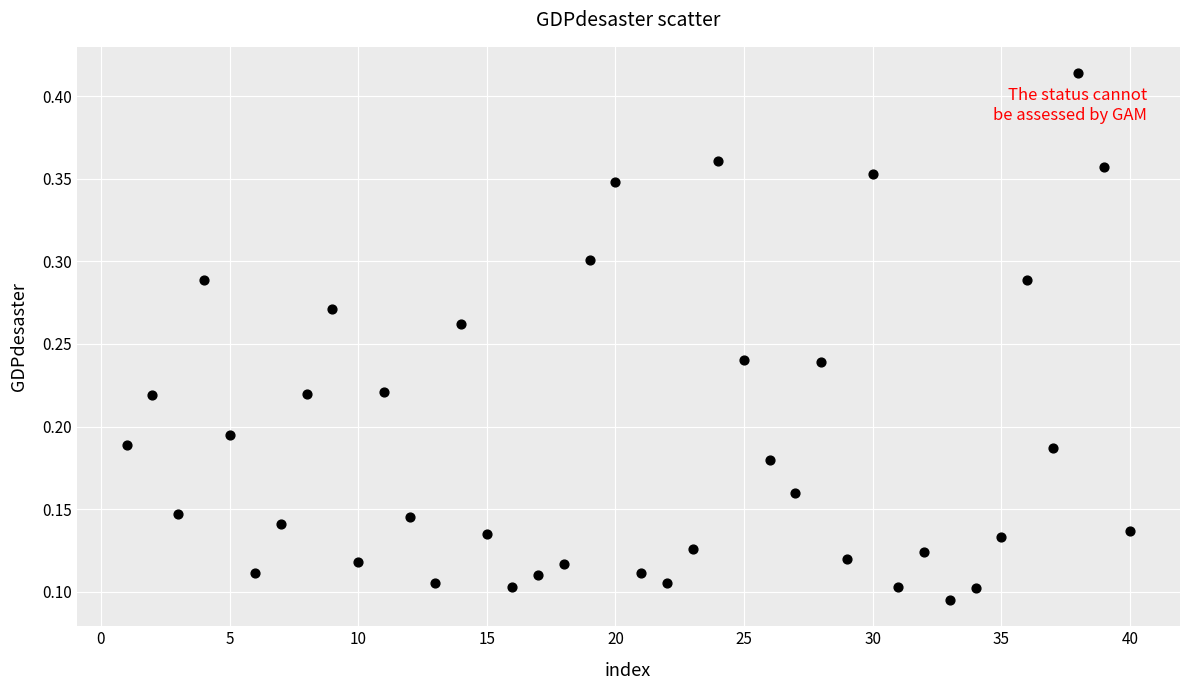

What is the range of X values (max minus min)?

39.0